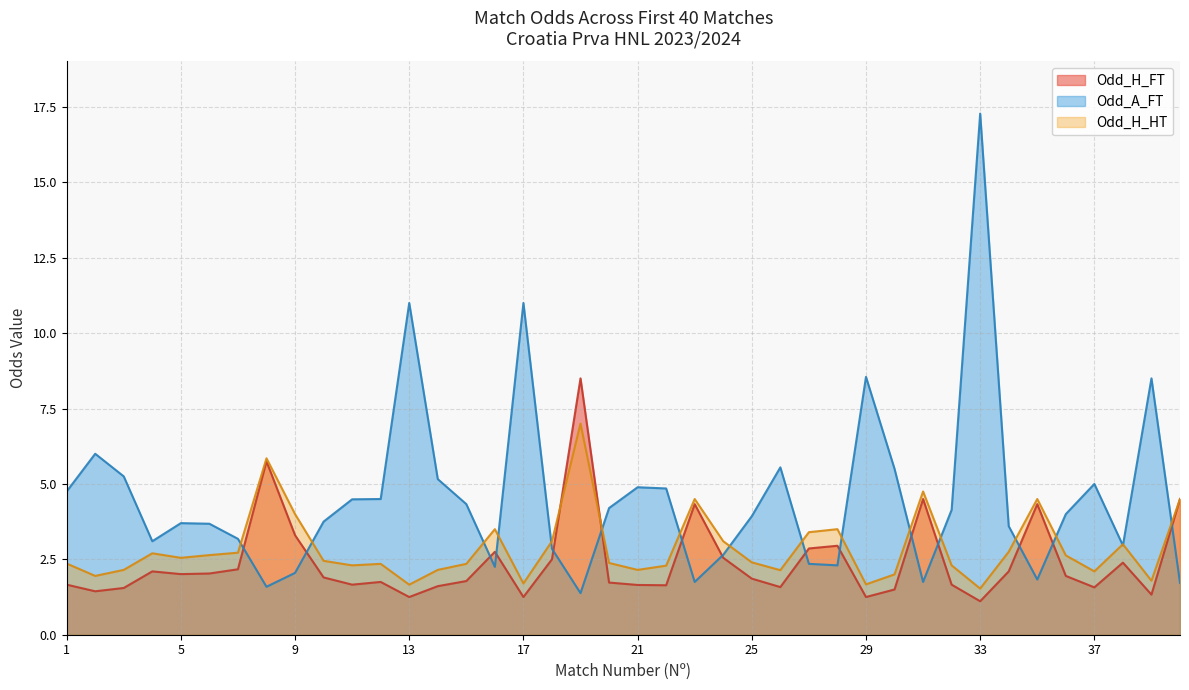

At which category does Odd_H_FT reach its first local peak?

4